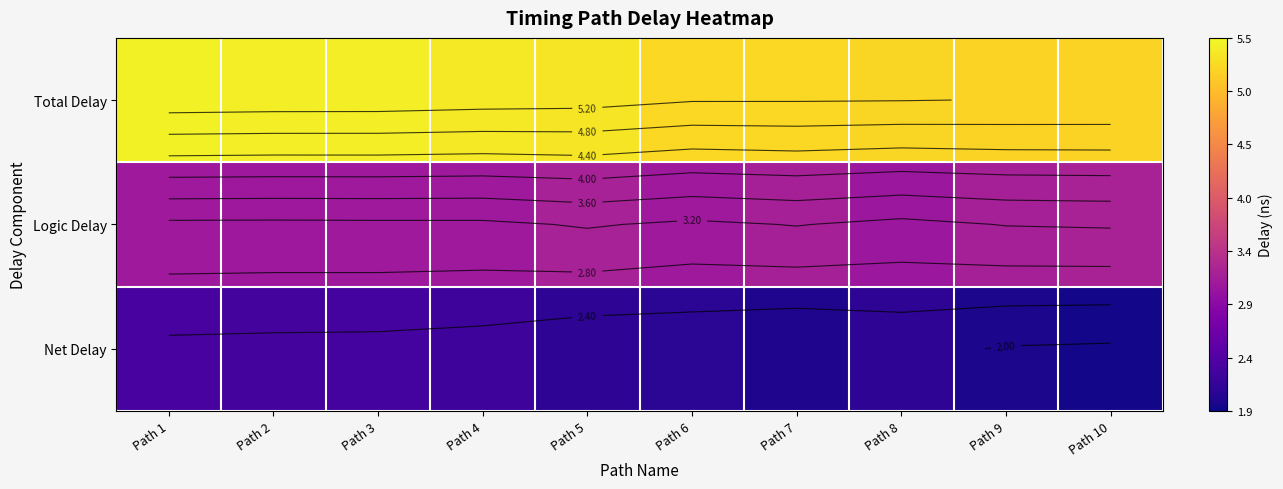

True or false: Net Delay has a value of 2.7 at Path 9.

False